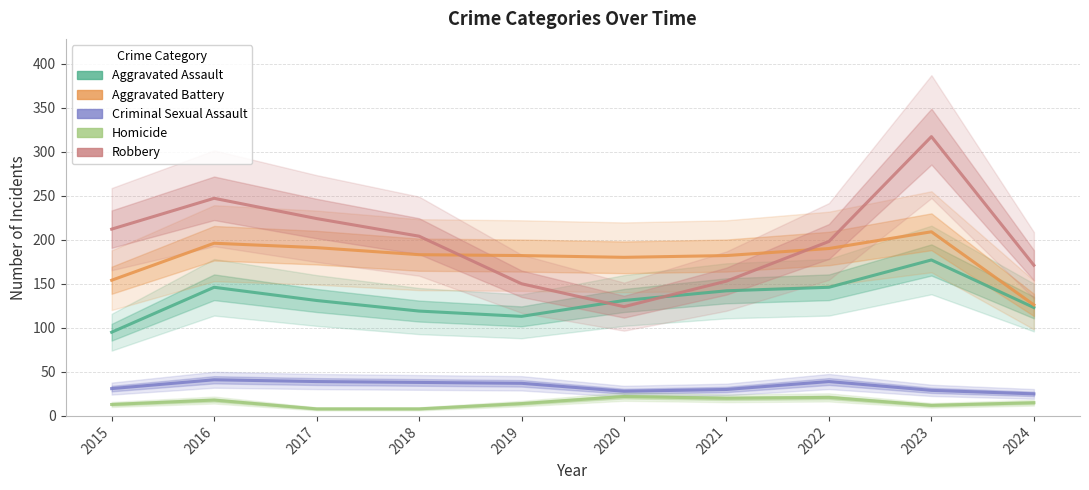

What is the difference between the highest and lowest values at 2016?

229